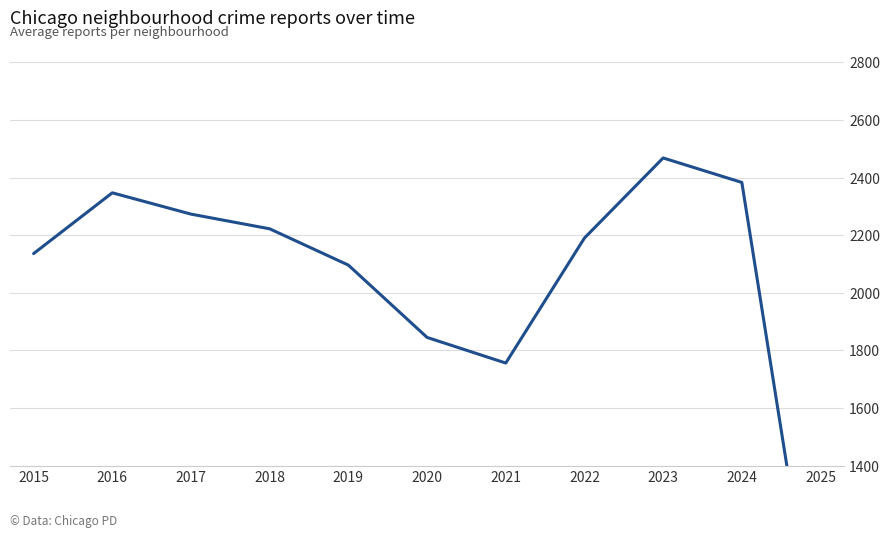

What is the value of the 6th point from the left?

1845